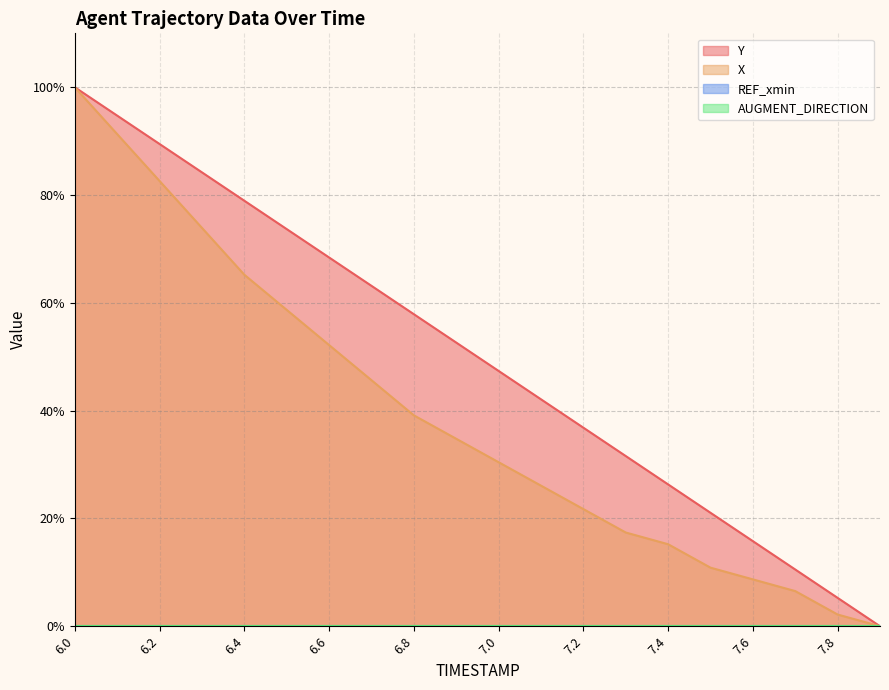

Reading right to left, list all the values displayed in this chart.

Y: 0.0	5.3	10.5	15.8	21.1	26.3	31.6	36.8	42.1	47.4	52.6	57.9	63.2	68.4	73.7	78.9	84.2	89.5	94.7	100.0
X: 0.0	2.2	6.5	8.7	10.9	15.2	17.4	21.7	26.1	30.4	34.8	39.1	45.7	52.2	58.7	65.2	73.9	82.6	91.3	100.0